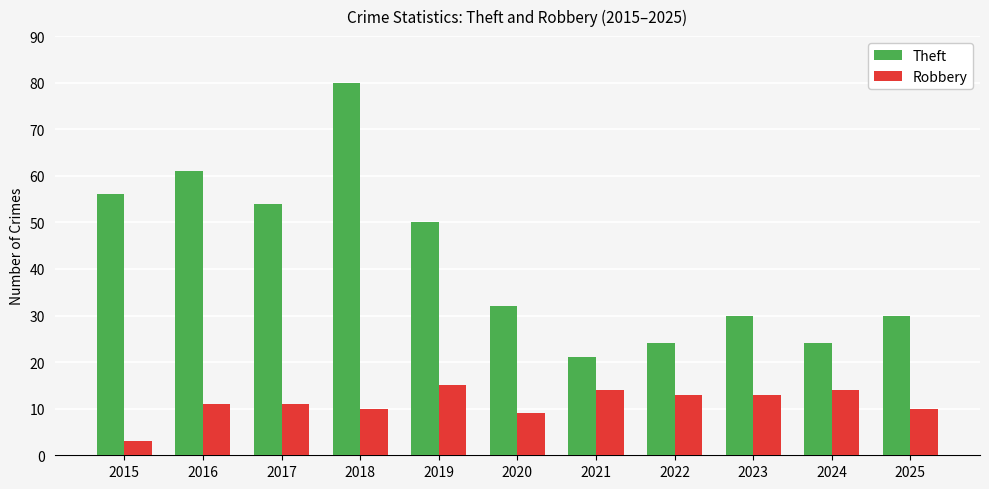

How many groups of bars are there?

11